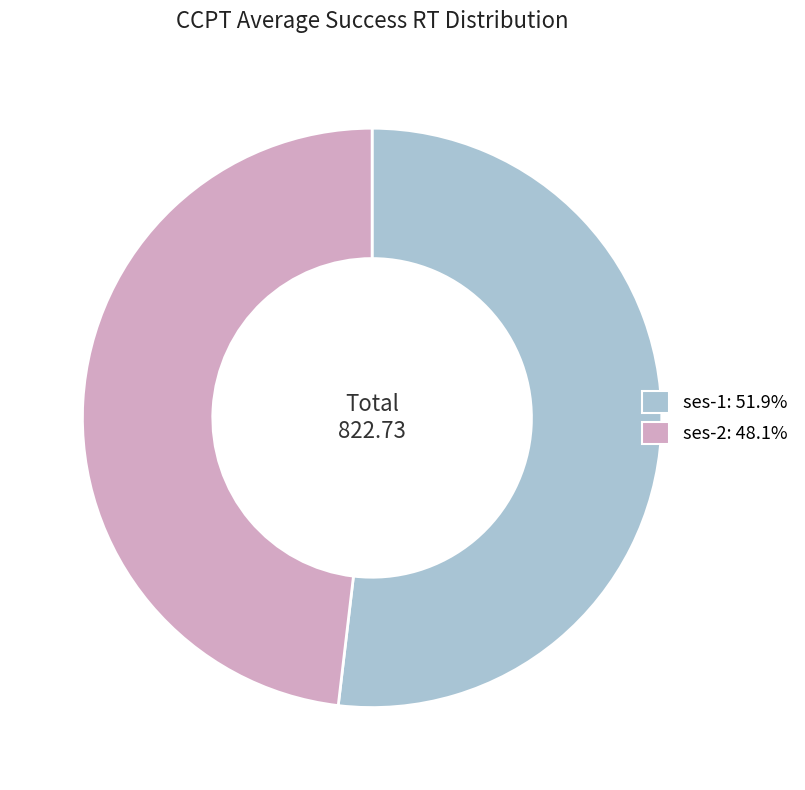

Is ses-2 the majority of the pie?

No